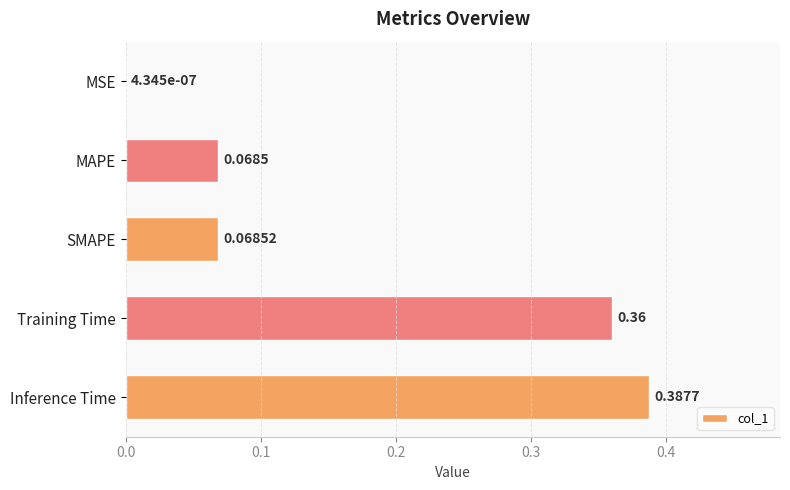

At which label is the value closest to 0?

MSE